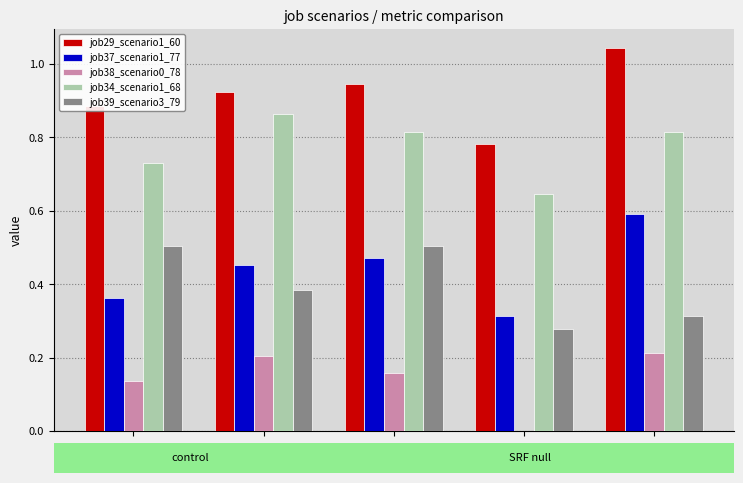

Where is job37_scenario1_77 nearest to the value 0?

cn12